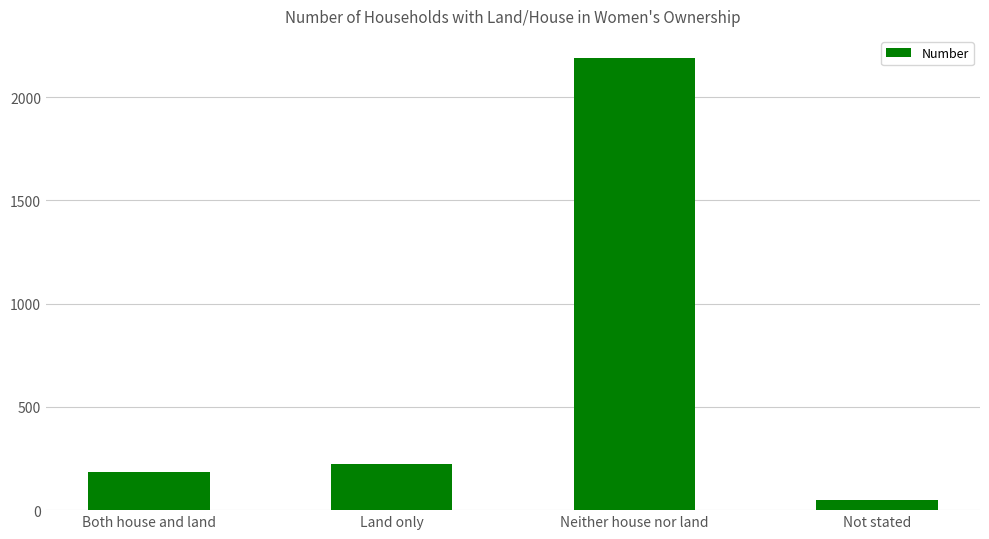

How many distinct data groups are displayed?

1